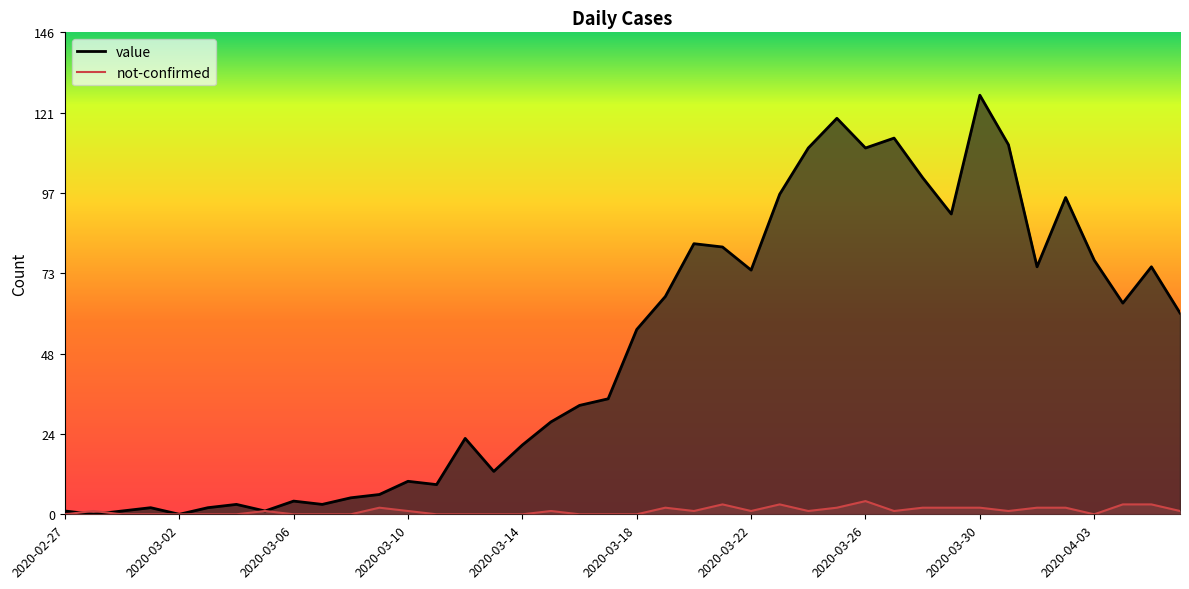

Which series has the largest range (max minus min)?

value